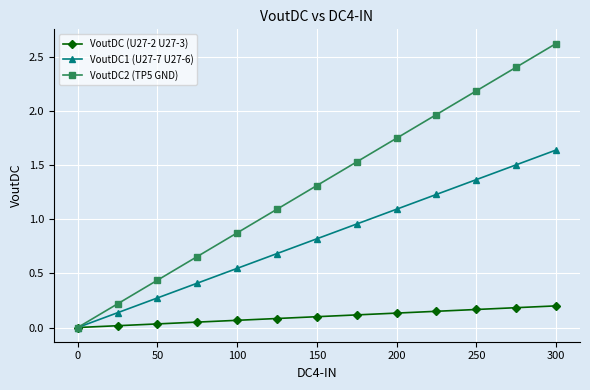

At how many categories does at least one series exceed 2?

3